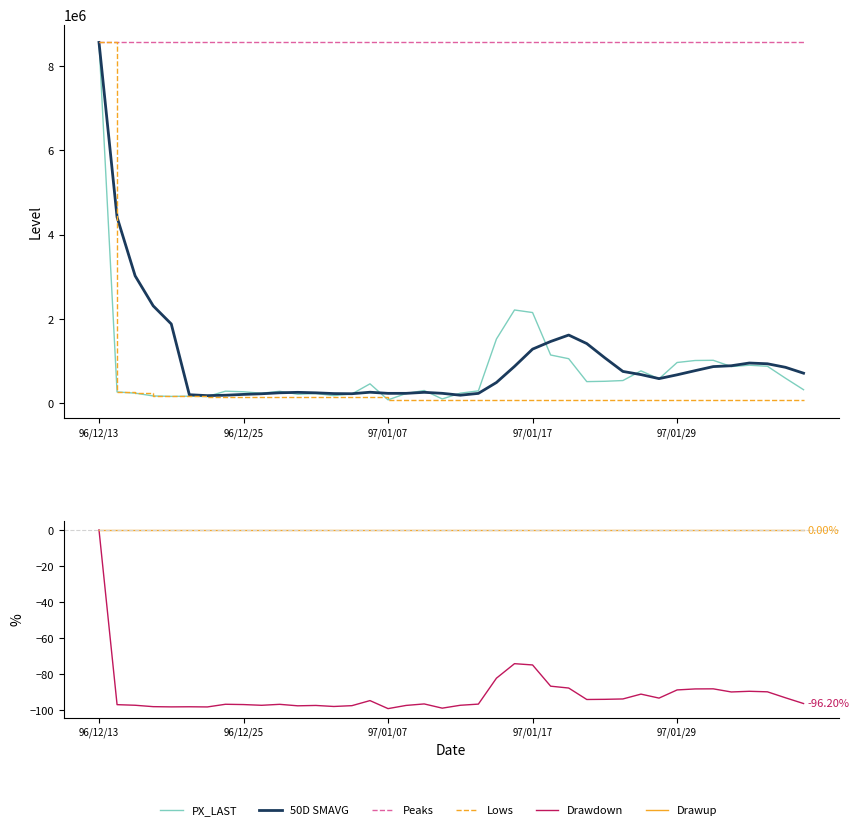

Is it true that Lows equals 83910.0 at 25?

True